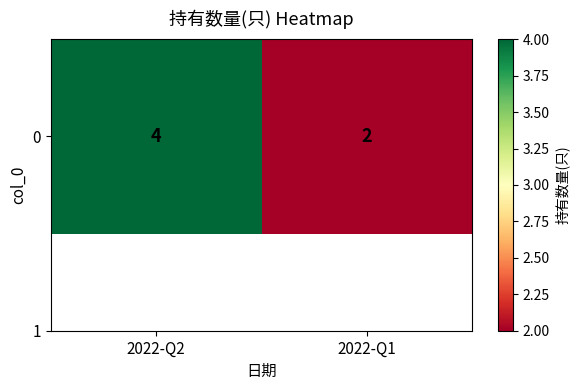

Which category has the highest value across all series?

2022-Q2